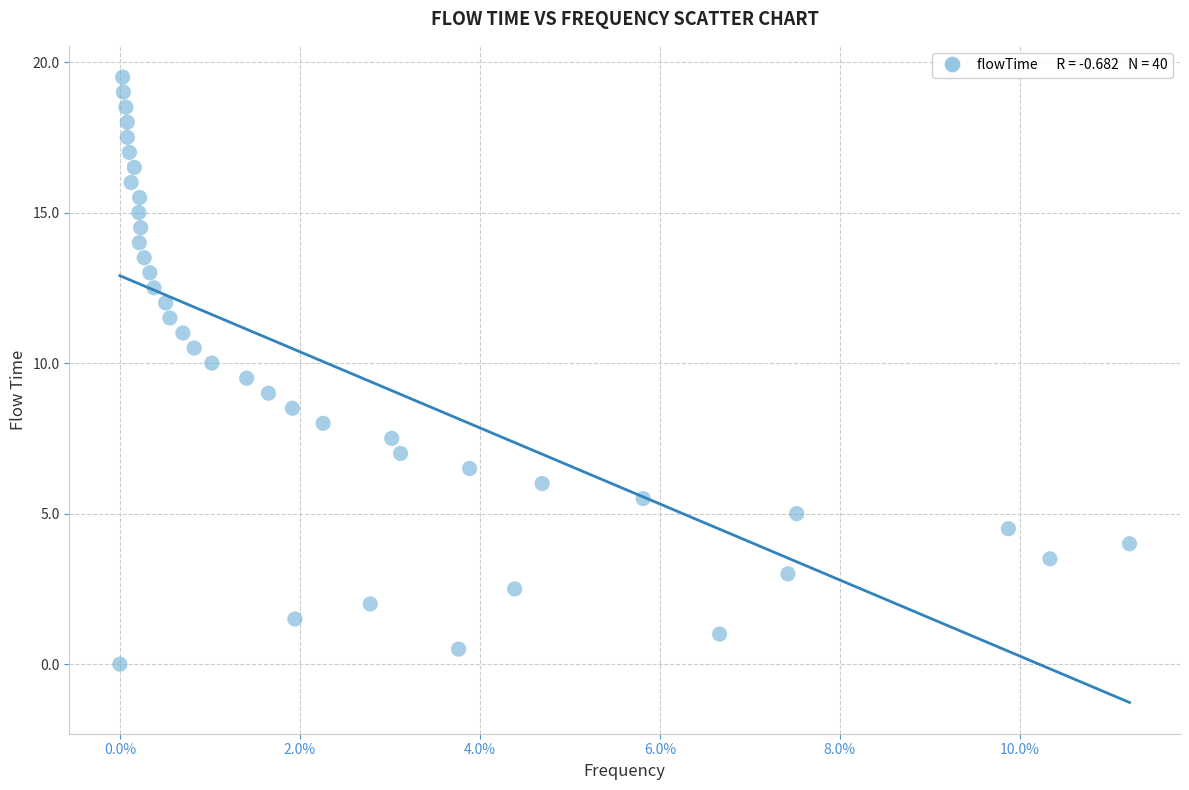

What is the range of Y values (max minus min)?

19.5